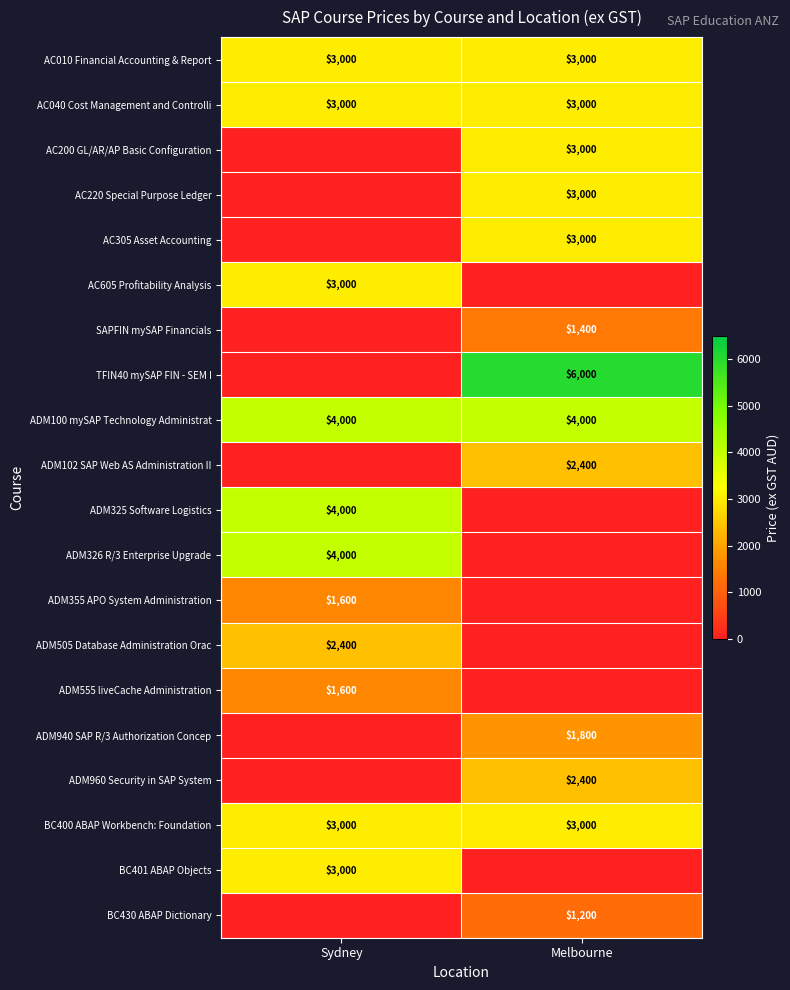

What is the sum of all ADM100 mySAP Technology Administrat values?

8000